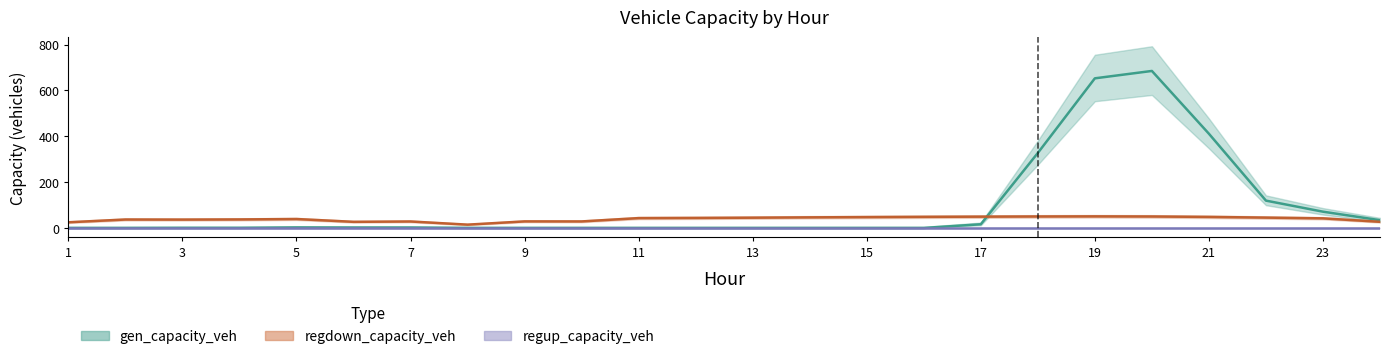

What is the spread (max minus min) of values at 15?

47.6